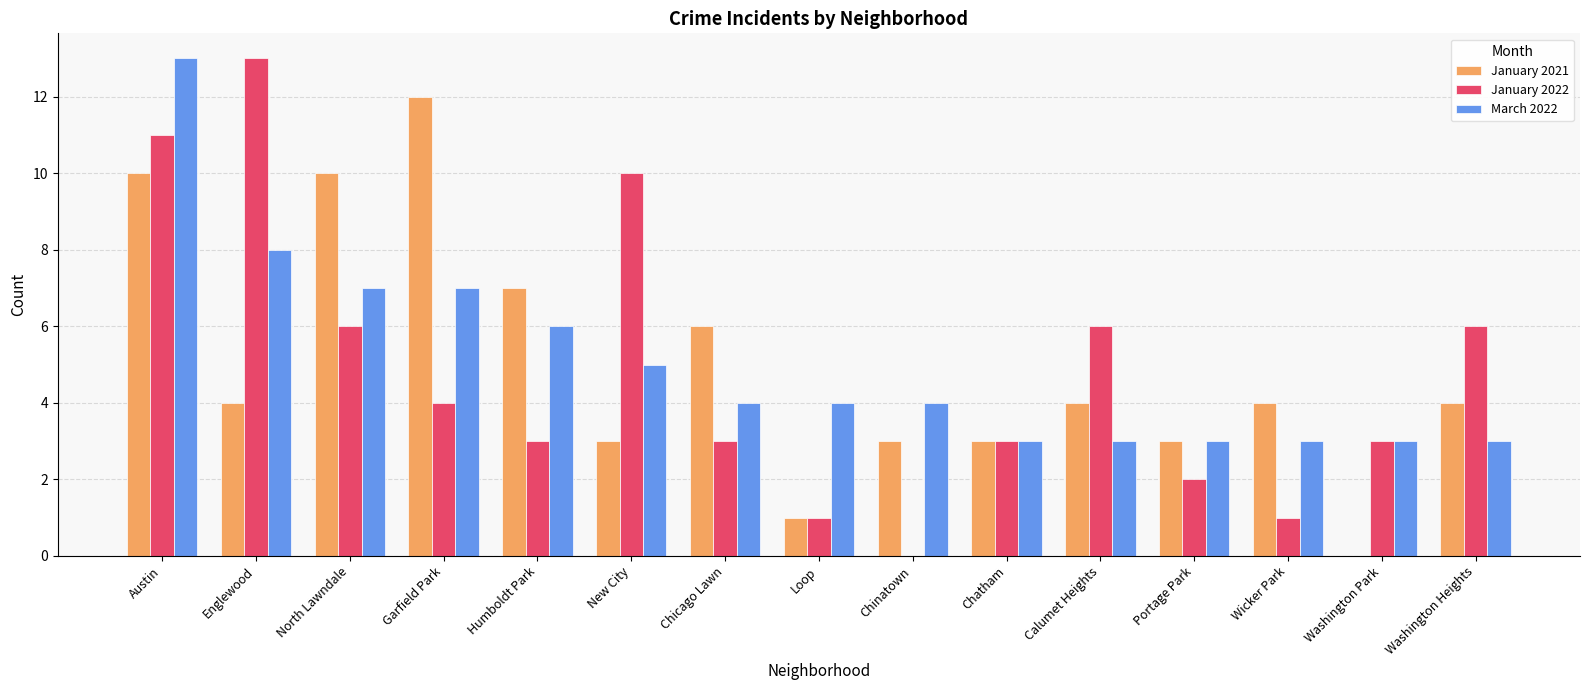

What are all the series names shown in the legend?

January 2021, January 2022, March 2022